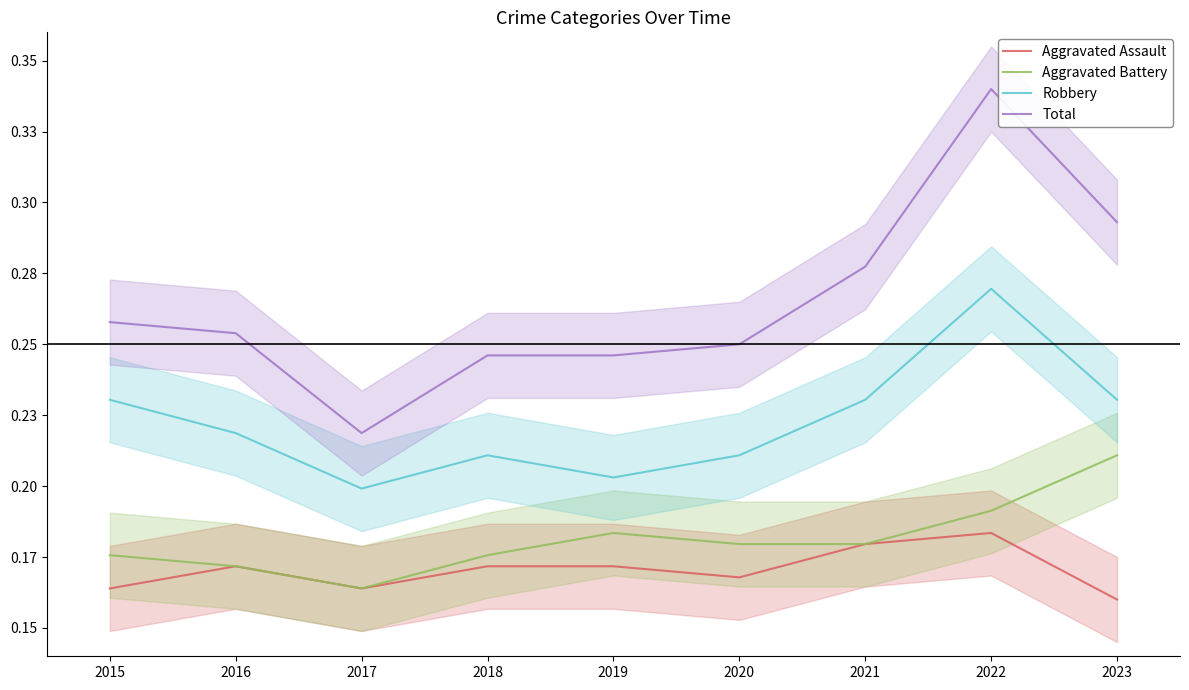

Reading left to right, list all the values displayed in this chart.

Aggravated Assault: 2015=0.2	2016=0.2	2017=0.2	2018=0.2	2019=0.2	2020=0.2	2021=0.2	2022=0.2	2023=0.2
Aggravated Battery: 2015=0.2	2016=0.2	2017=0.2	2018=0.2	2019=0.2	2020=0.2	2021=0.2	2022=0.2	2023=0.2
Robbery: 2015=0.2	2016=0.2	2017=0.2	2018=0.2	2019=0.2	2020=0.2	2021=0.2	2022=0.3	2023=0.2
Total: 2015=0.3	2016=0.3	2017=0.2	2018=0.2	2019=0.2	2020=0.2	2021=0.3	2022=0.3	2023=0.3